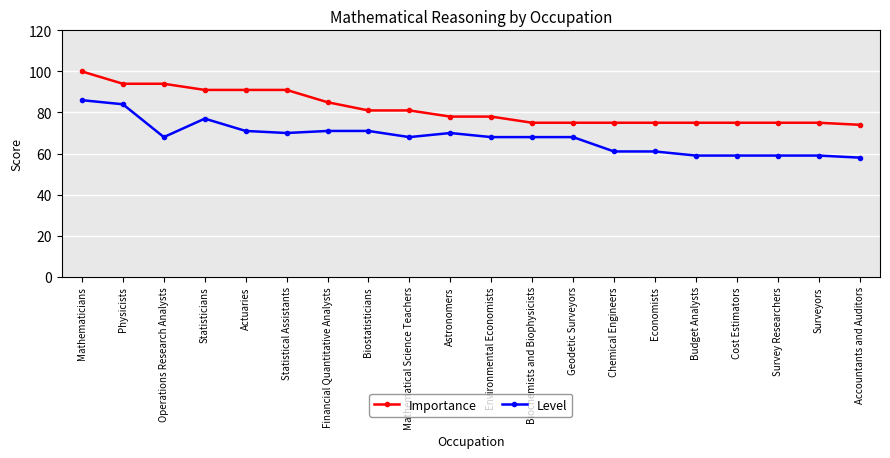

What position from the right is Cost Estimators?

4